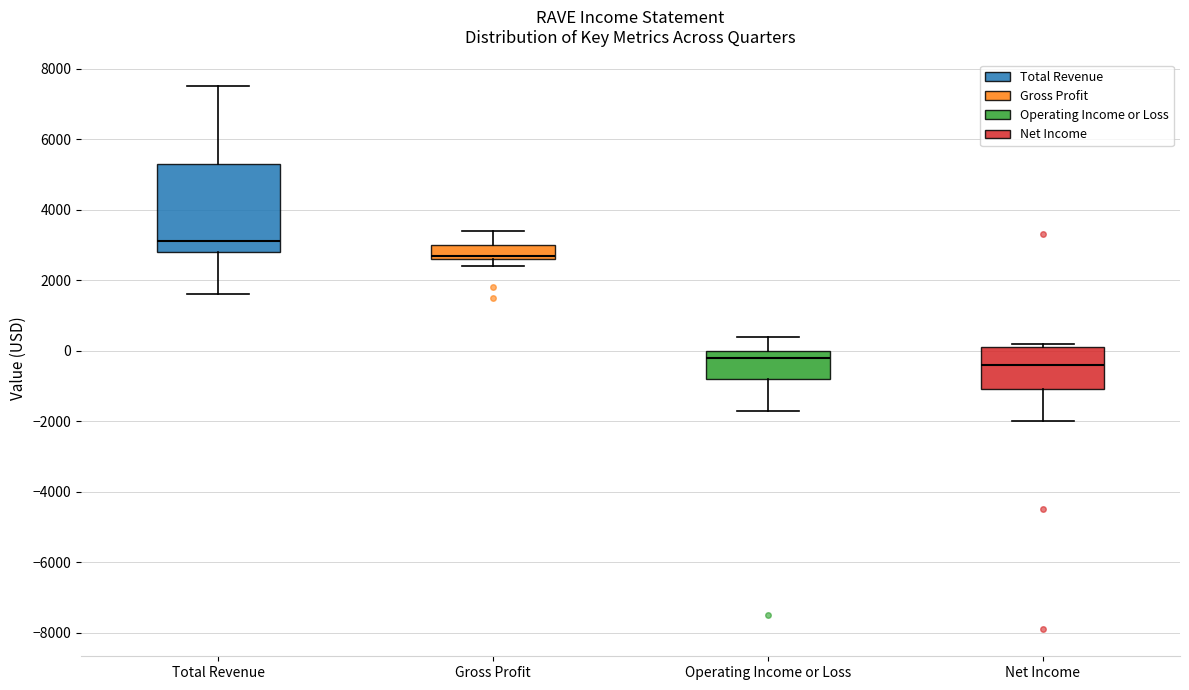

Where does the upper whisker of the box for Operating Income or Loss end on the y-axis? The values are not printed on the chart, so give them approximately, as read against the axis.

400